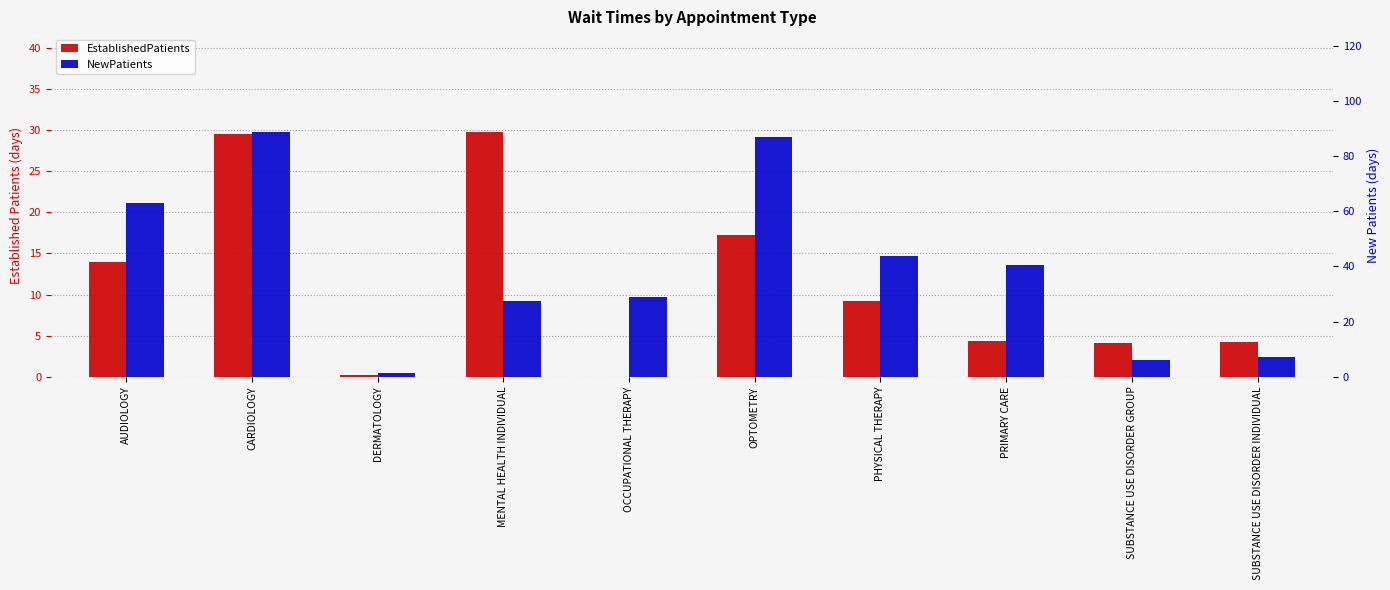

How many bars are there in total?

20